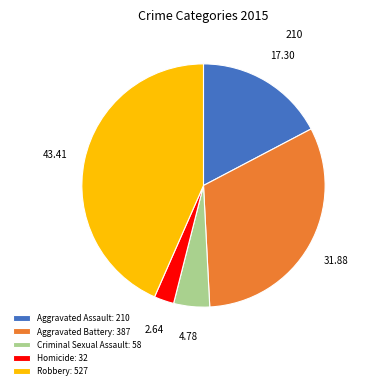

Is Criminal Sexual Assault: 58 the majority of the pie?

No